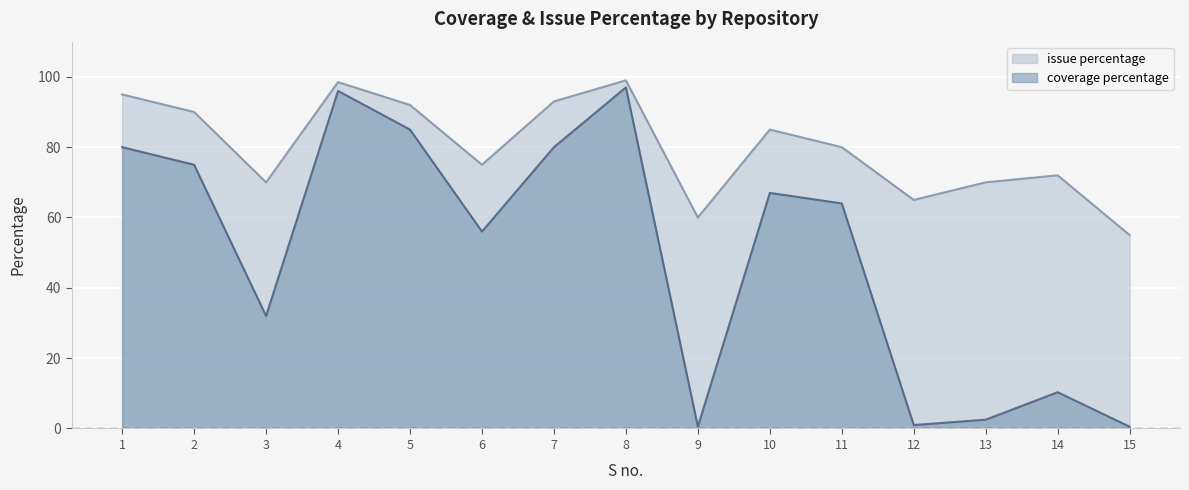

What is the difference between the maximum and minimum values in the issue percentage series?

44.0